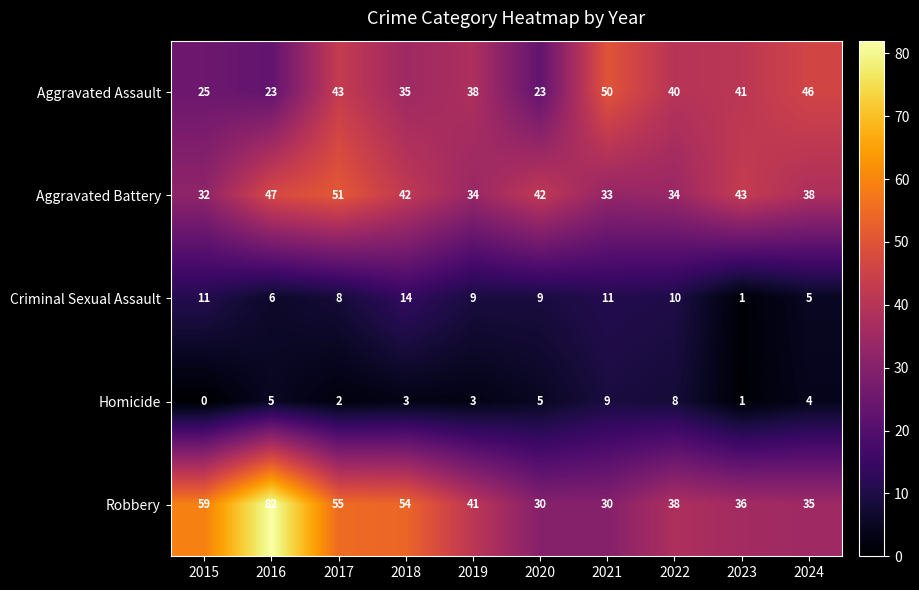

The Criminal Sexual Assault series shows 11 at 2015. True or false?

True